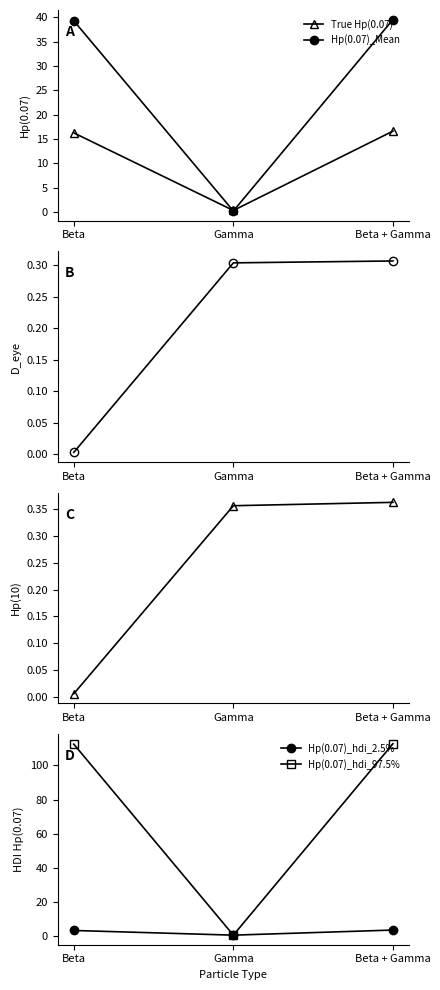

Which series changed the most between Beta and Beta + Gamma?

True Hp(0.07)